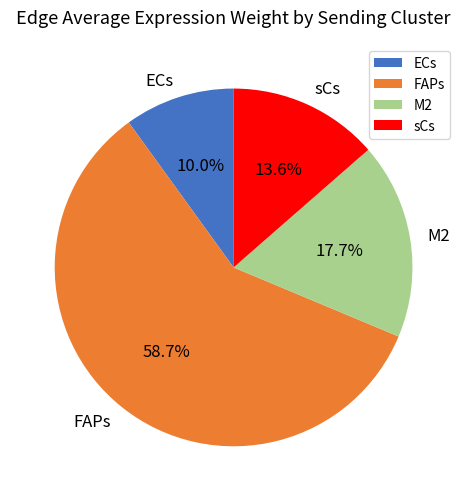

Do ECs and FAPs together represent more than half of the pie?

Yes